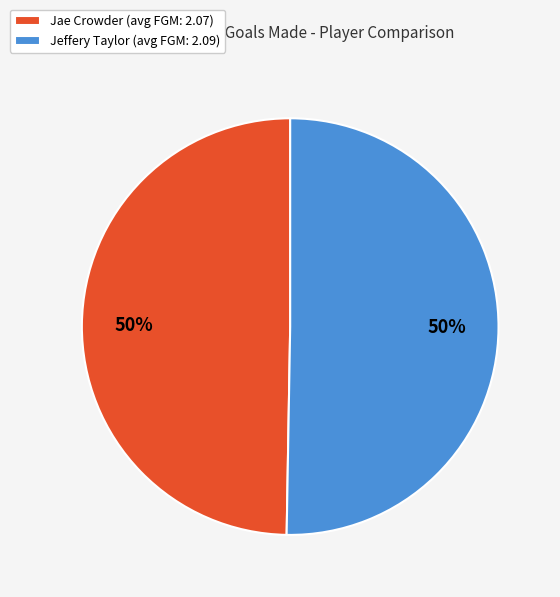

To the nearest percent, what is the average slice percentage?

50%